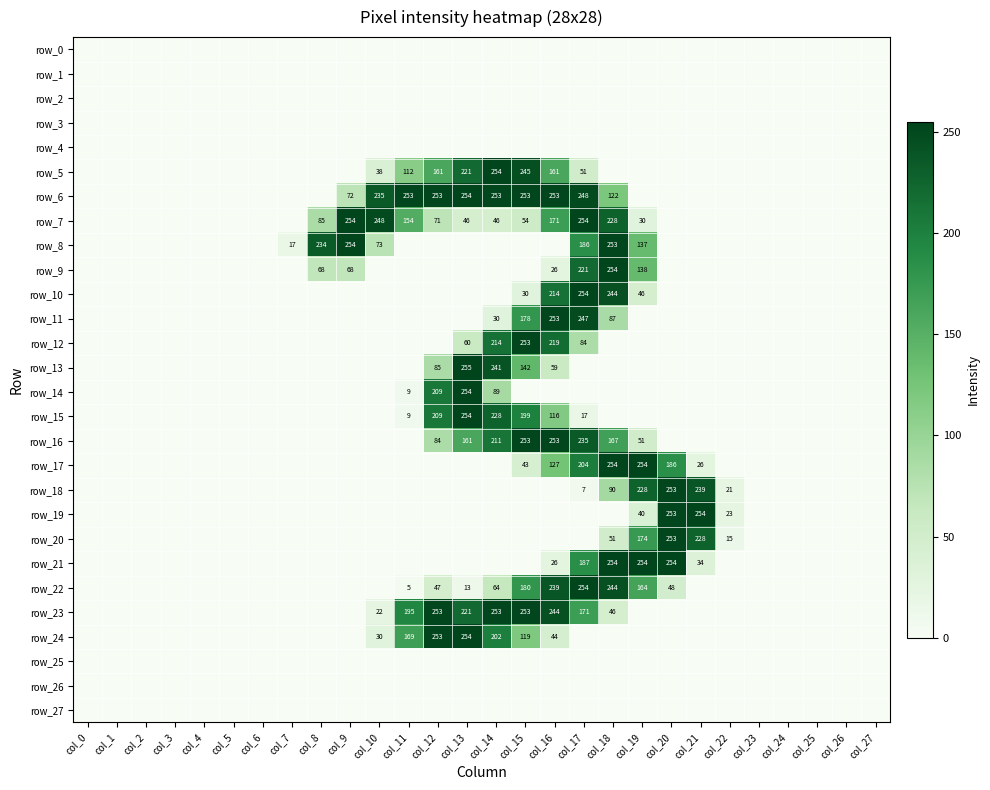

Which has a higher value, col_26 or col_8?

col_26